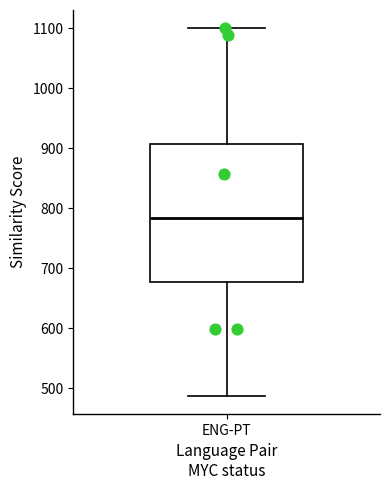

Transcribe this box plot: give where the median line is, the range the box spans, and where the two whiskers end, as read against the y-axis. The values are not printed on the chart, so give them approximately, as read against the axis.

median 780, box 680 to 910, whiskers 490 to 1100